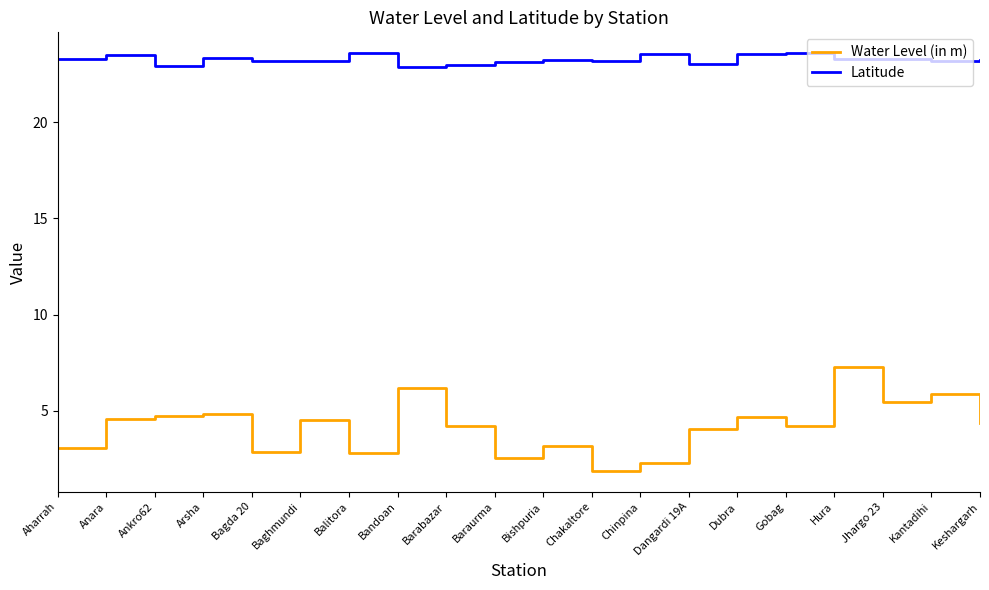

Read the Latitude value at Arsha.

23.3